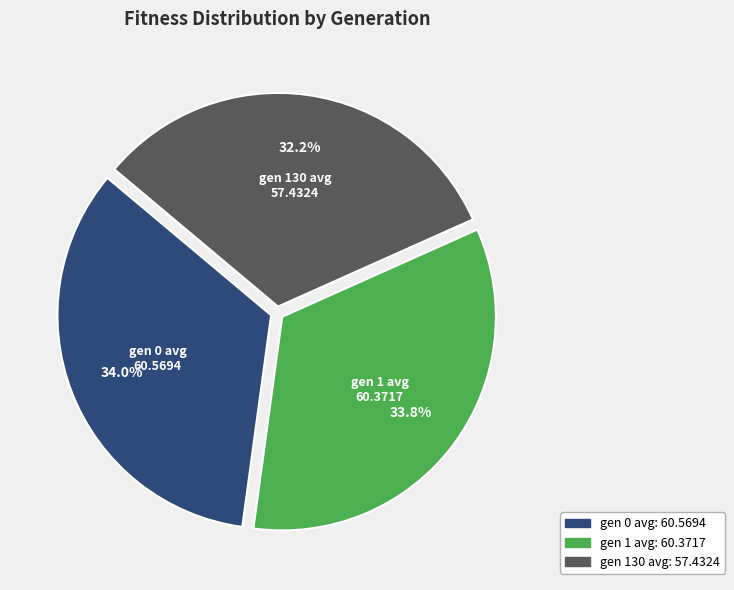

Approximately how many times larger is the value at gen 130 avg compared to gen 0 avg?

0.9